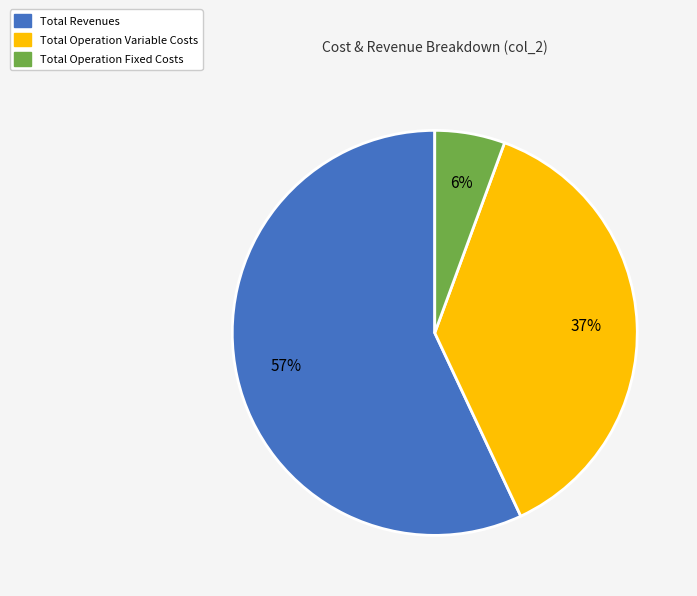

To the nearest percent, what is the average slice percentage?

33%